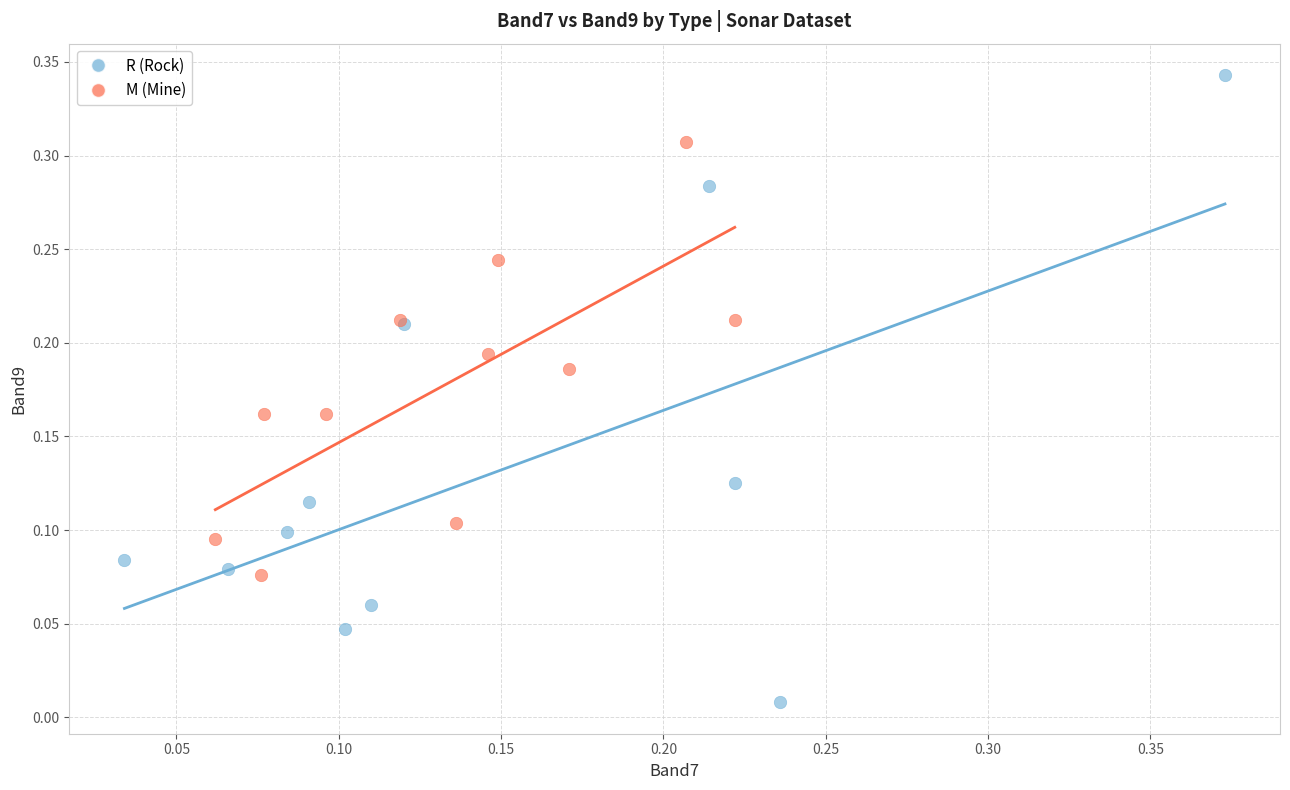

Which series has the widest spread of Y values?

R (Rock)